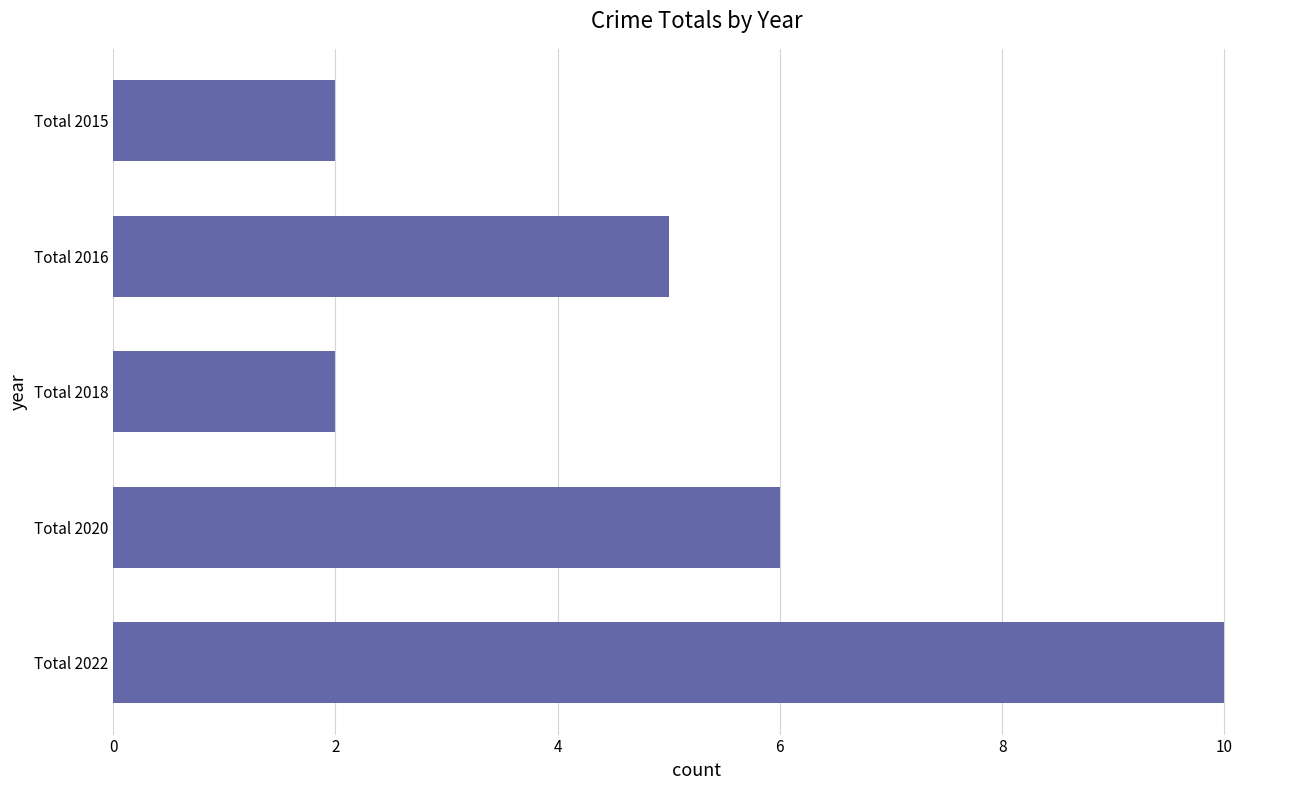

What is the maximum value shown in the chart?

10